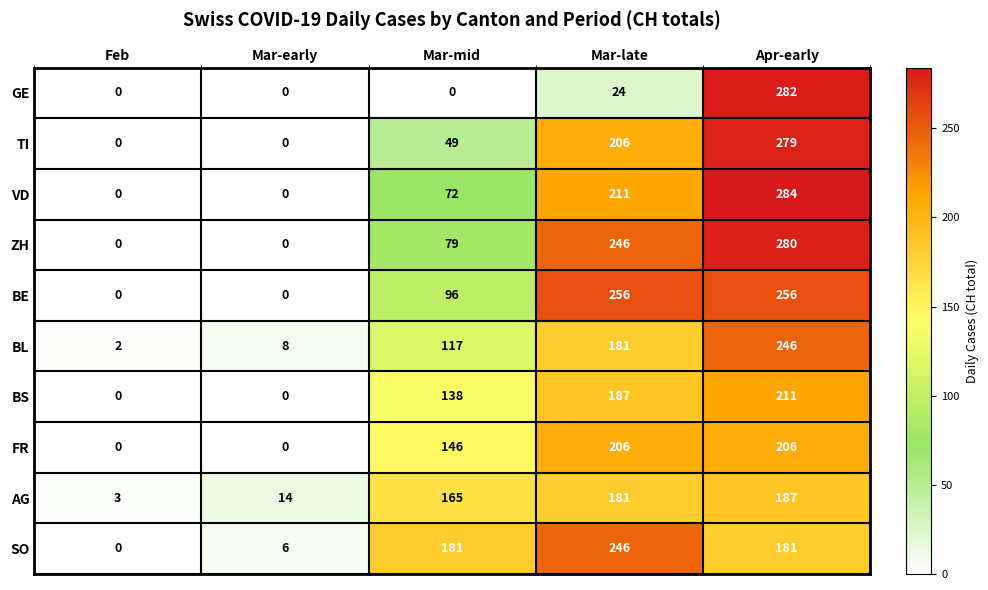

Is it true that AG equals 3 at Feb?

True